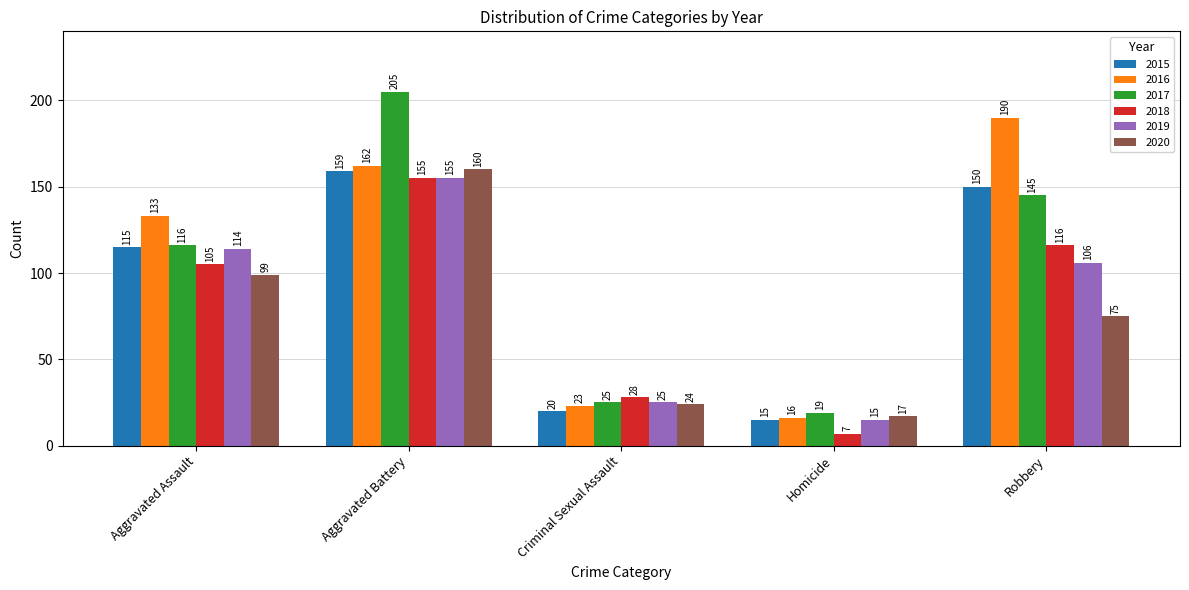

Does the chart contain any negative values?

No